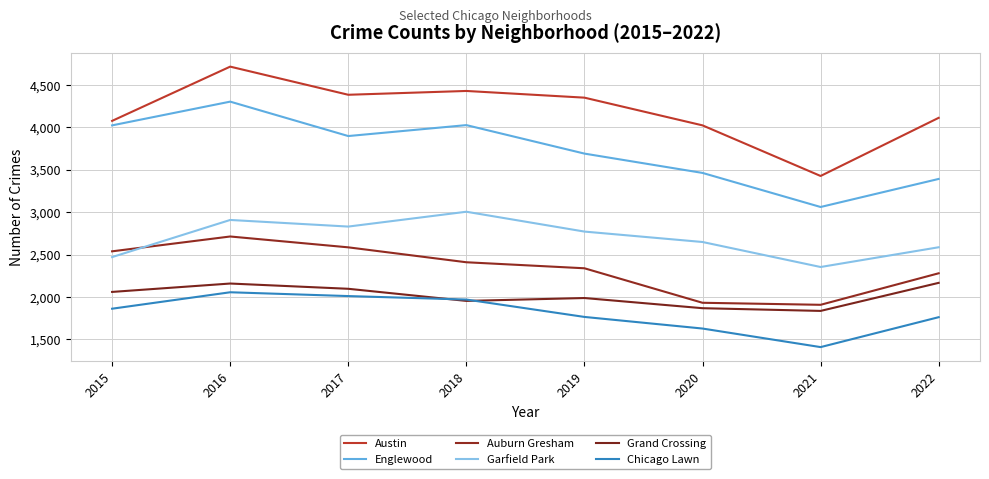

What is the maximum value for Chicago Lawn?

2056